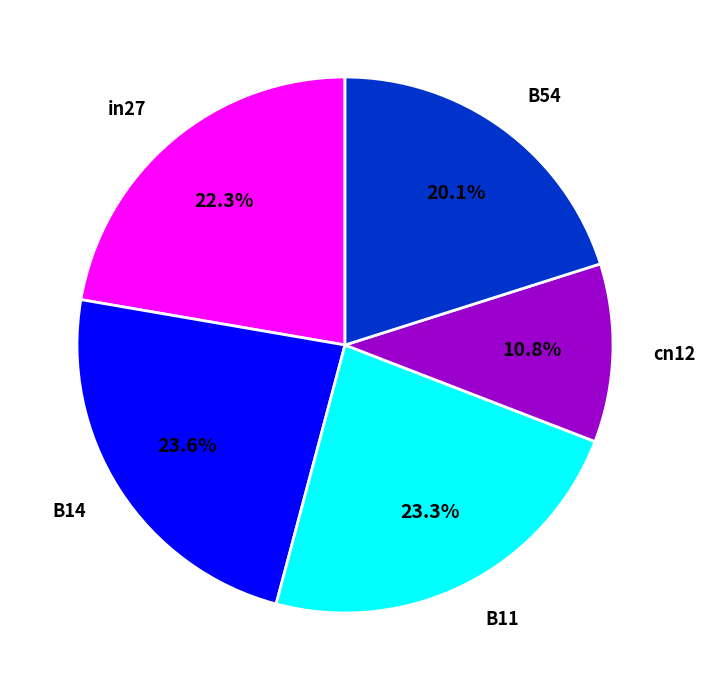

Combined, do cn12 and in27 account for over 50%?

No